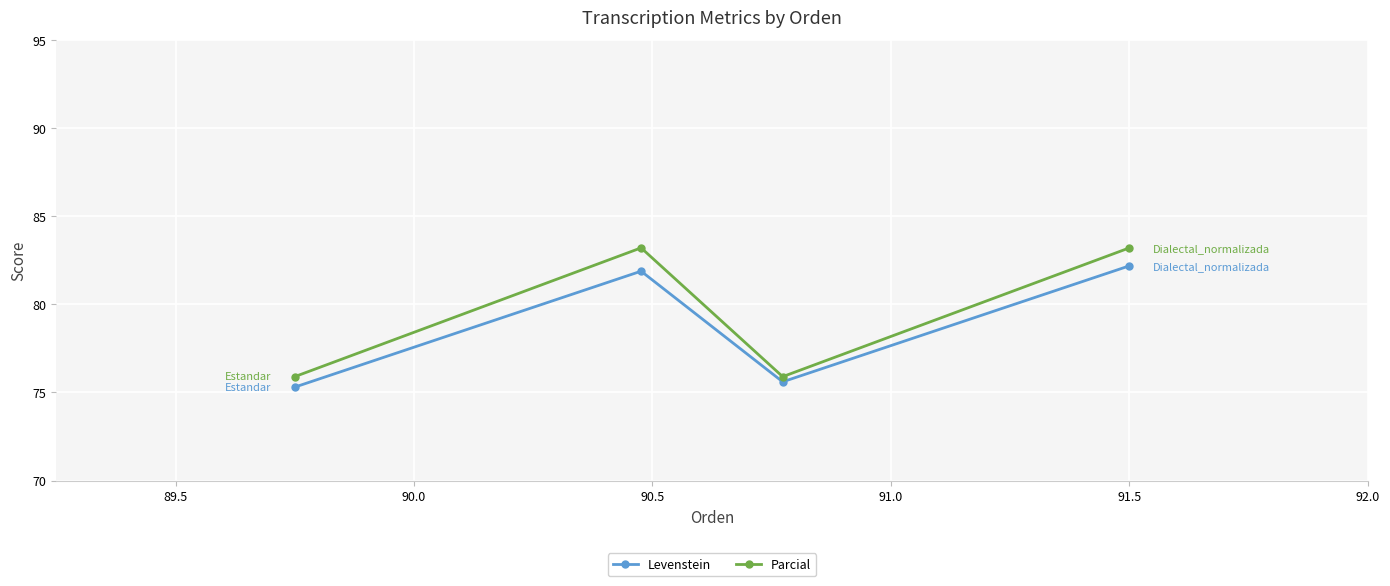

Which series has the largest range (max minus min)?

Parcial